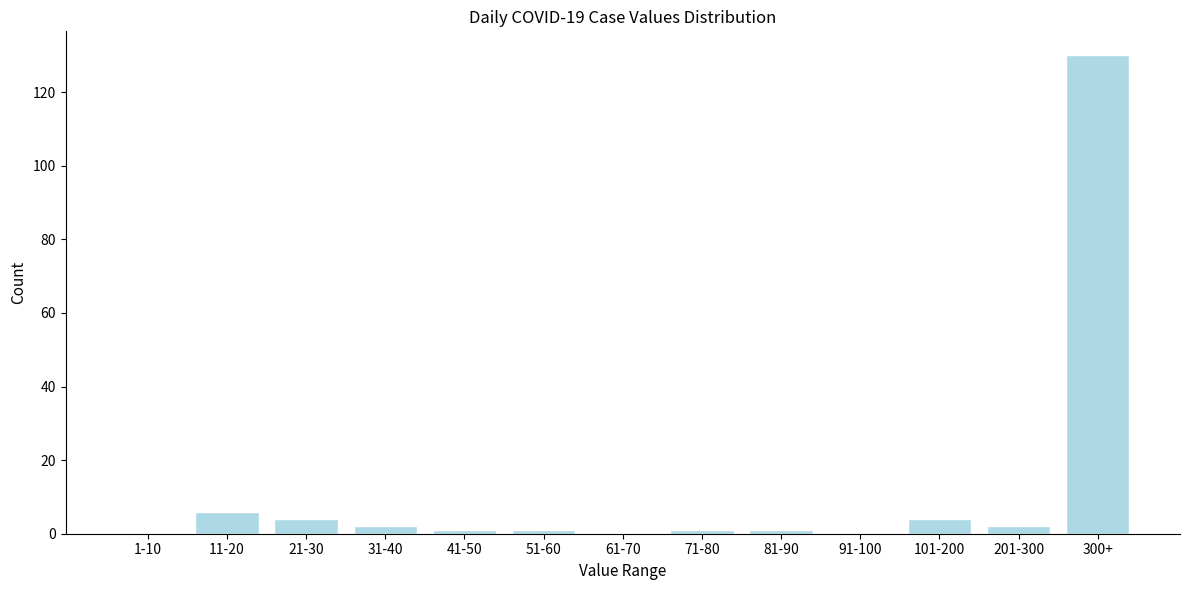

Reading left to right, what are all the values shown in this chart?

1-10=0	11-20=6	21-30=4	31-40=2	41-50=1	51-60=1	61-70=0	71-80=1	81-90=1	91-100=0	101-200=4	201-300=2	300+=130